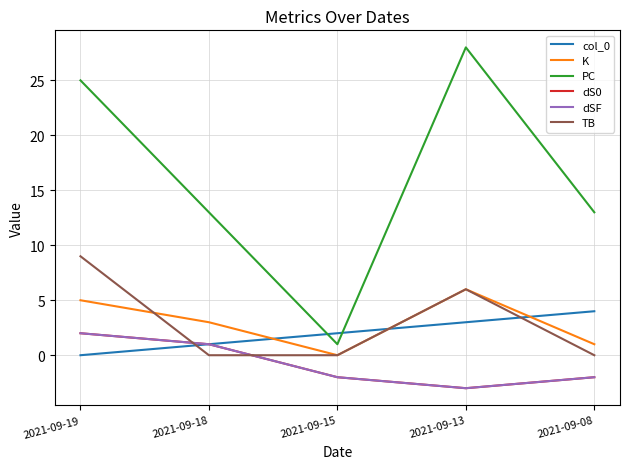

Does the chart have visible grid lines?

Yes